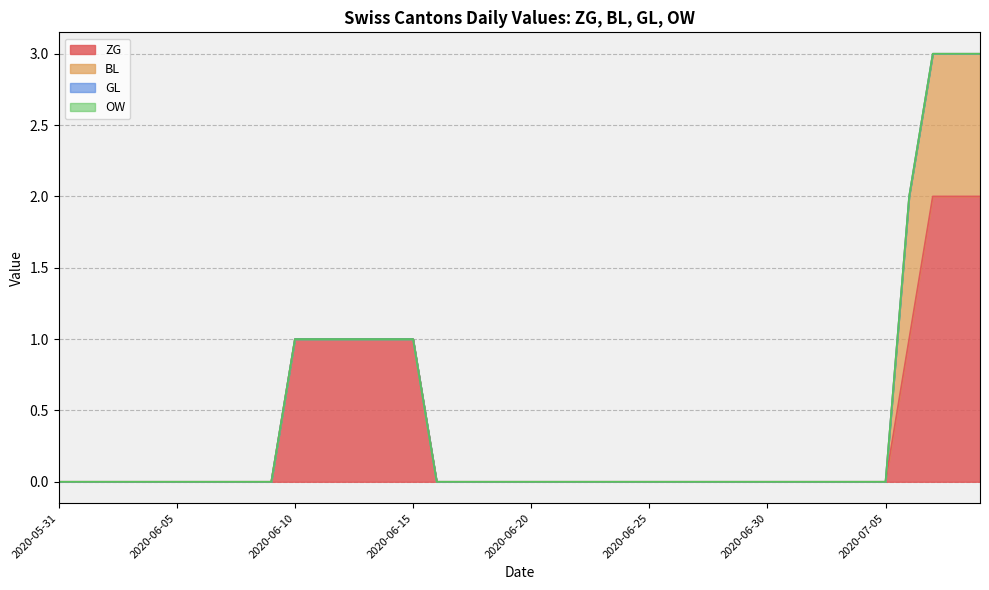

Reading left to right, list all the values displayed in this chart.

ZG: 0	0	0	0	0	0	0	0	0	0	1	1	1	1	1	1	0	0	0	0	0	0	0	0	0	0	0	0	0	0	0	0	0	0	0	0	1	2	2	2
BL: 0	0	0	0	0	0	0	0	0	0	0	0	0	0	0	0	0	0	0	0	0	0	0	0	0	0	0	0	0	0	0	0	0	0	0	0	1	1	1	1
GL: 0	0	0	0	0	0	0	0	0	0	0	0	0	0	0	0	0	0	0	0	0	0	0	0	0	0	0	0	0	0	0	0	0	0	0	0	0	0	0	0
OW: 0	0	0	0	0	0	0	0	0	0	0	0	0	0	0	0	0	0	0	0	0	0	0	0	0	0	0	0	0	0	0	0	0	0	0	0	0	0	0	0